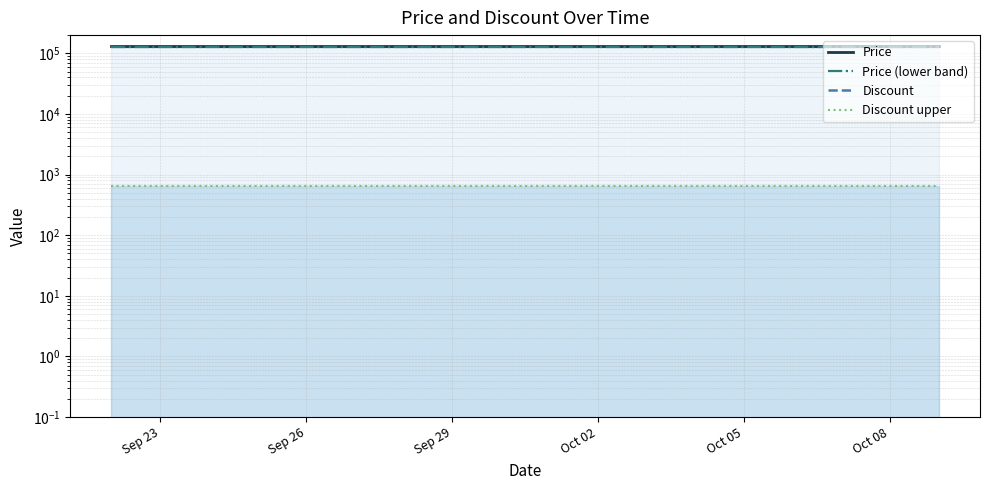

How many categories are shown in the chart?

18